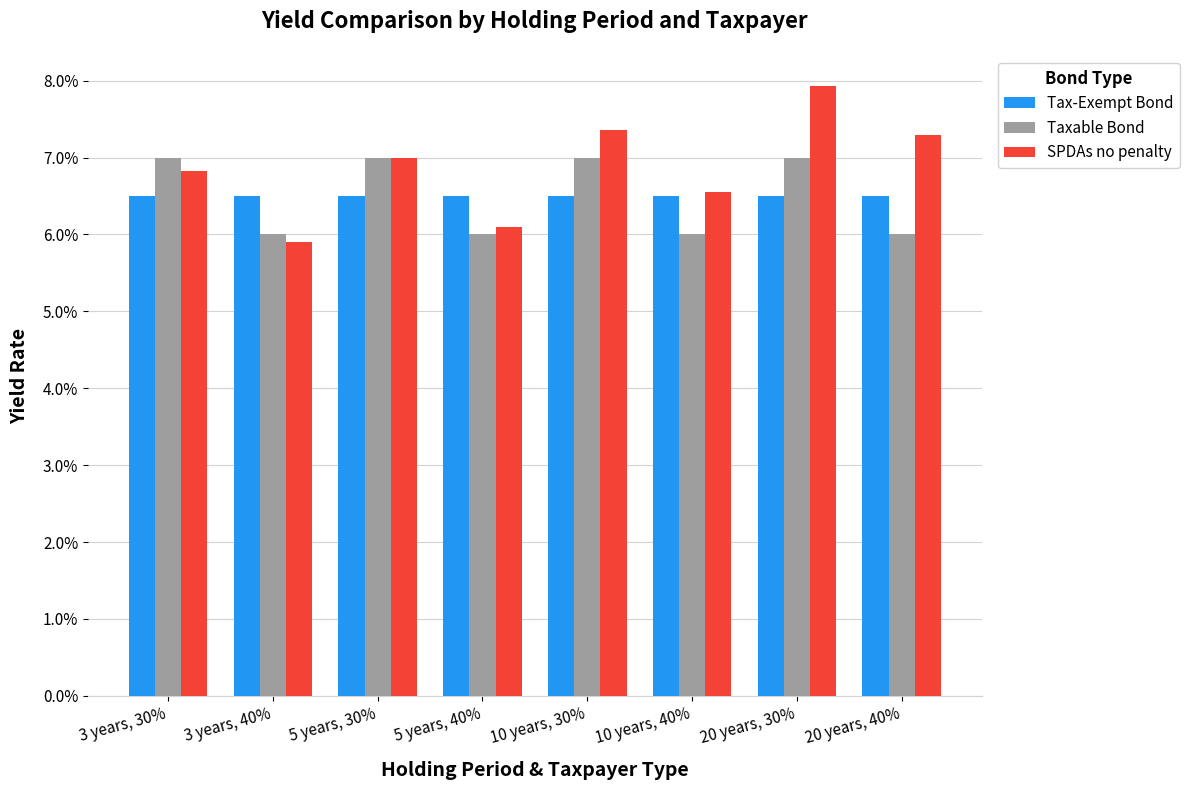

What are all the series names shown in the legend?

Tax-Exempt Bond, Taxable Bond, SPDAs no penalty